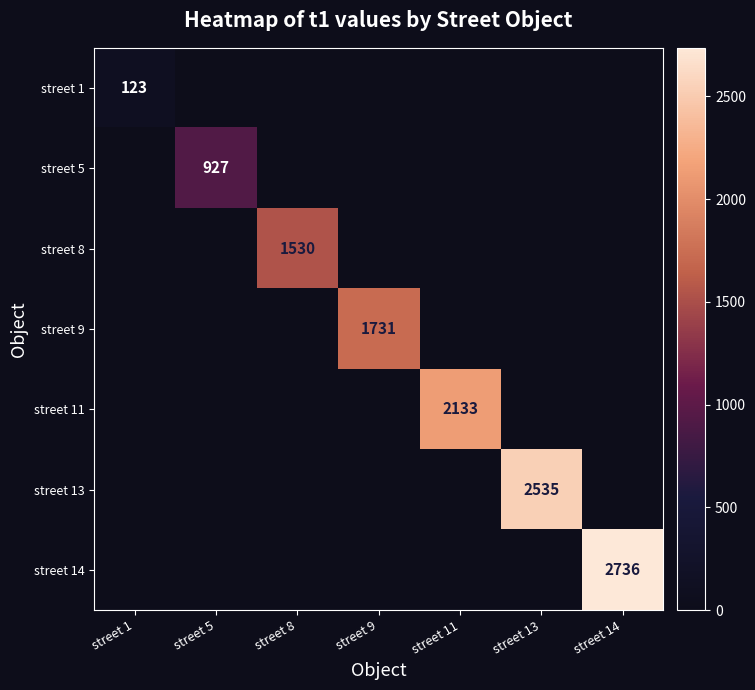

What is the sum of all street 1 values?

123